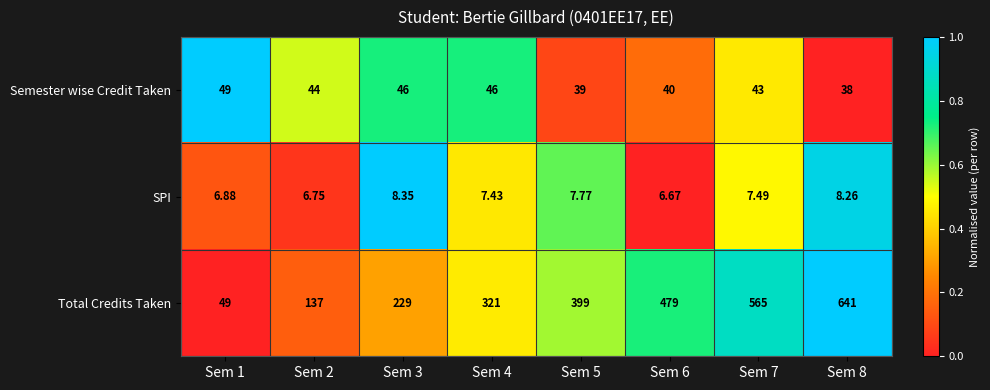

Rank the series at Sem 8 from highest to lowest value.

Total Credits Taken, Semester wise Credit Taken, SPI